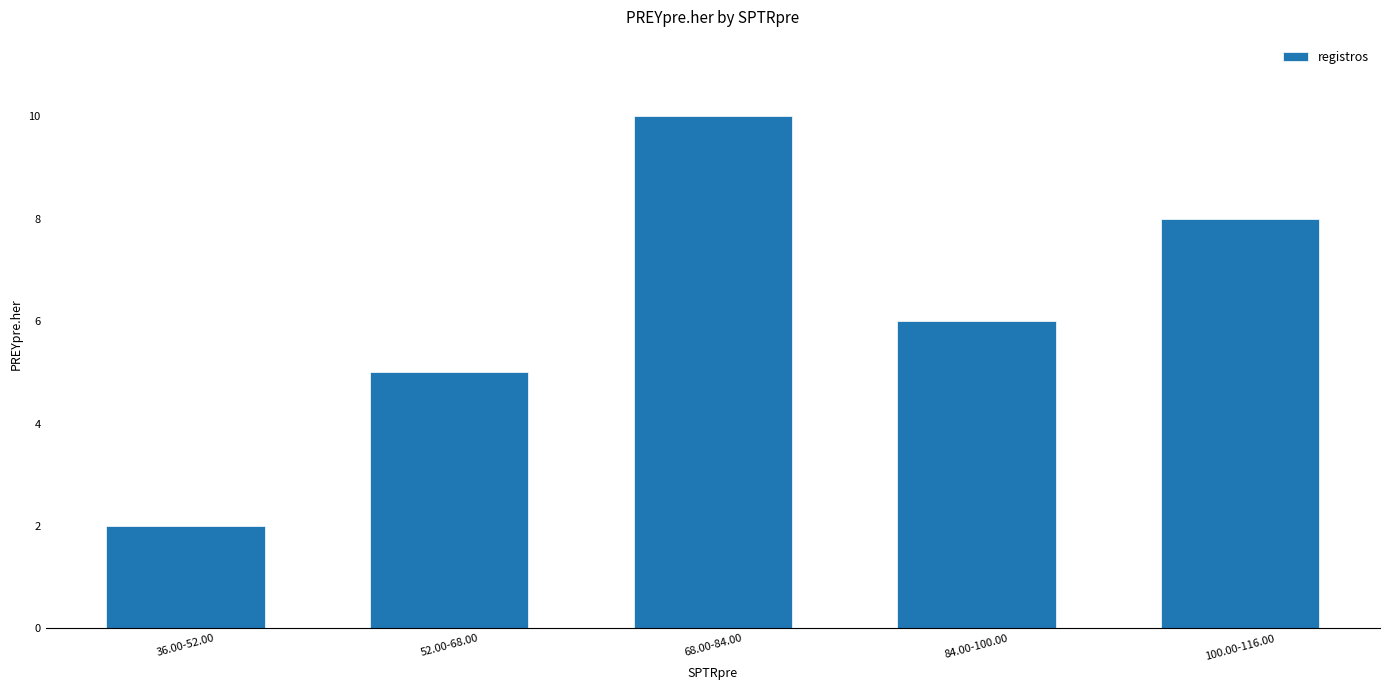

At which label is the value closest to 6?

84.00-100.00